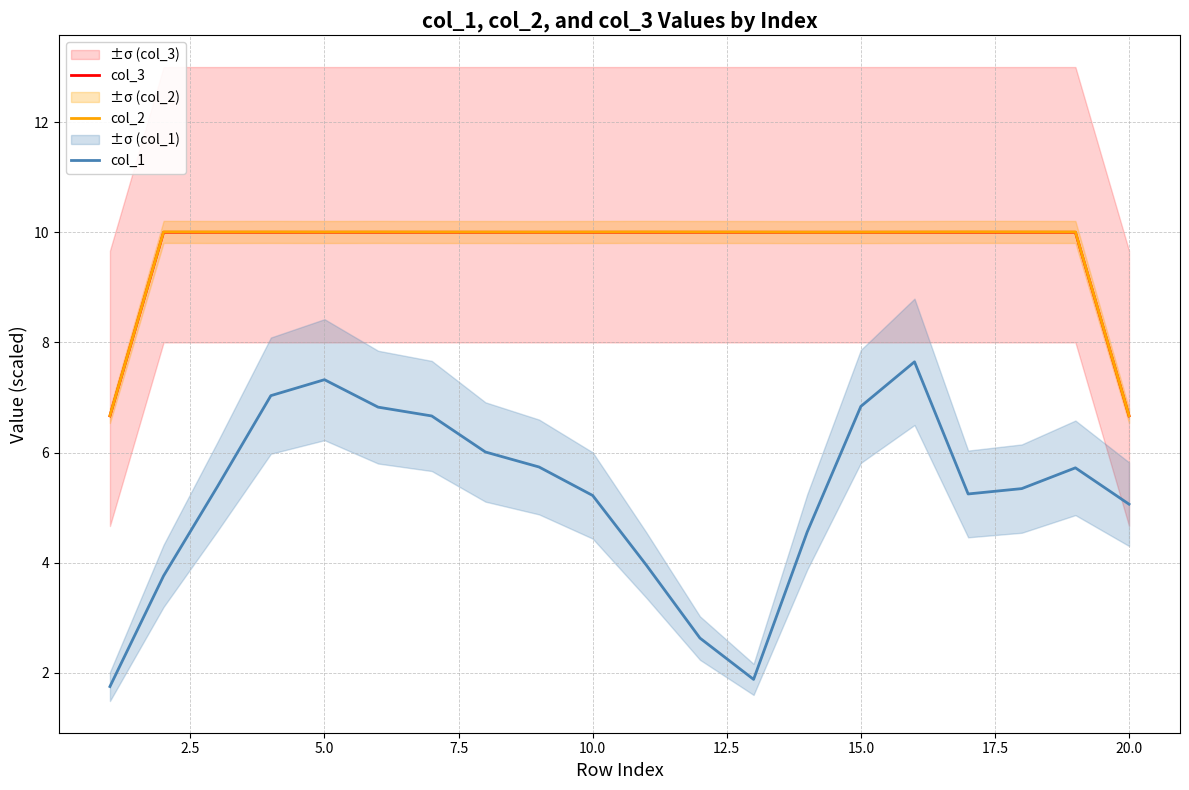

What is the lowest value of the col_1 series?

1.8